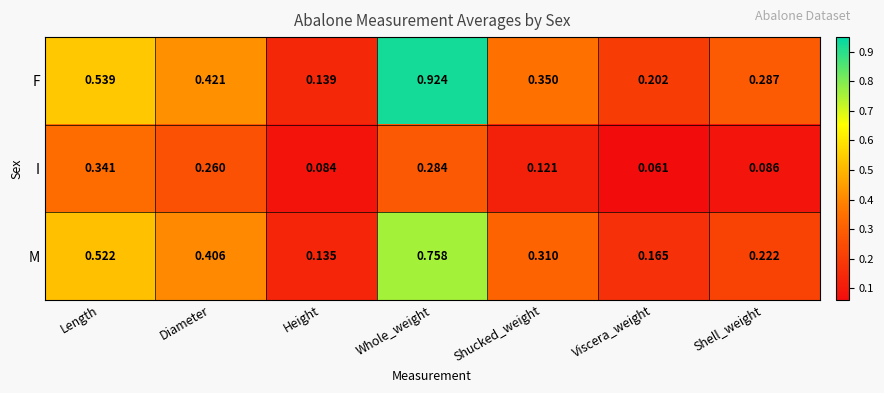

Which series has the largest total across all categories?

F